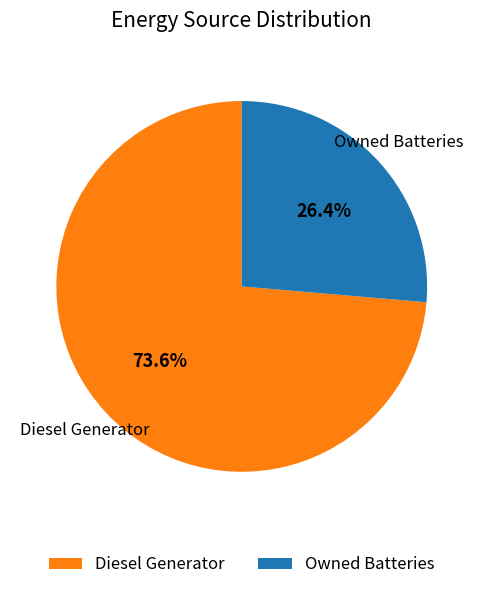

Rank the categories by value from highest to lowest.

Diesel Generator, Owned Batteries